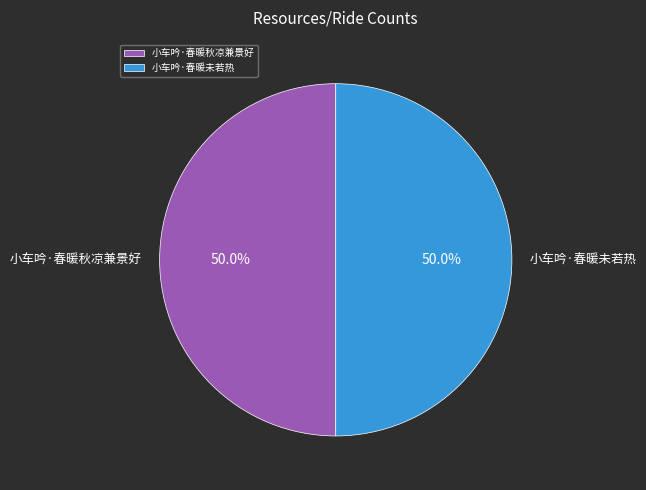

How many slices are in this pie chart?

2